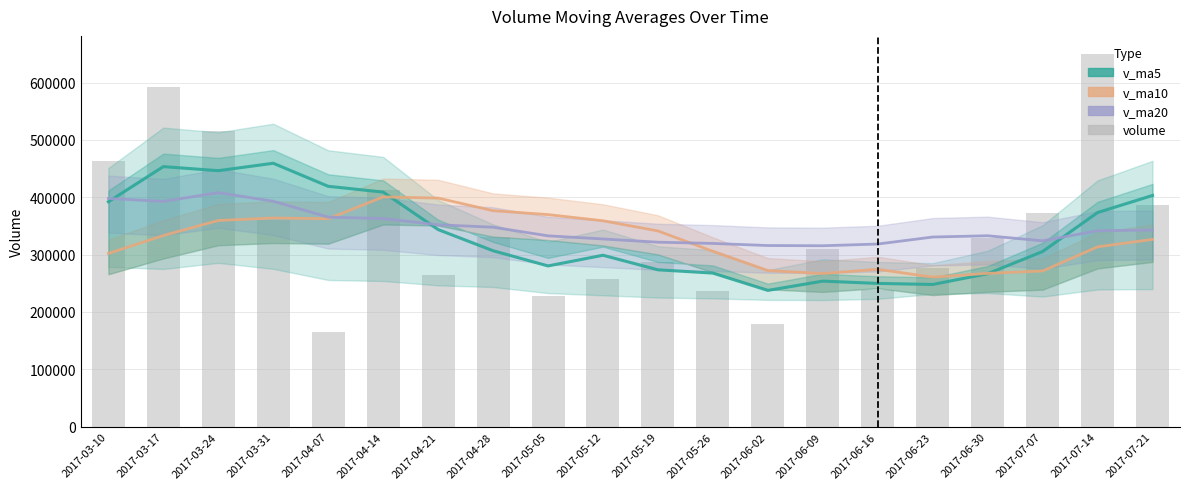

What is the difference between the maximum and minimum values in the v_ma20 series?

92598.5